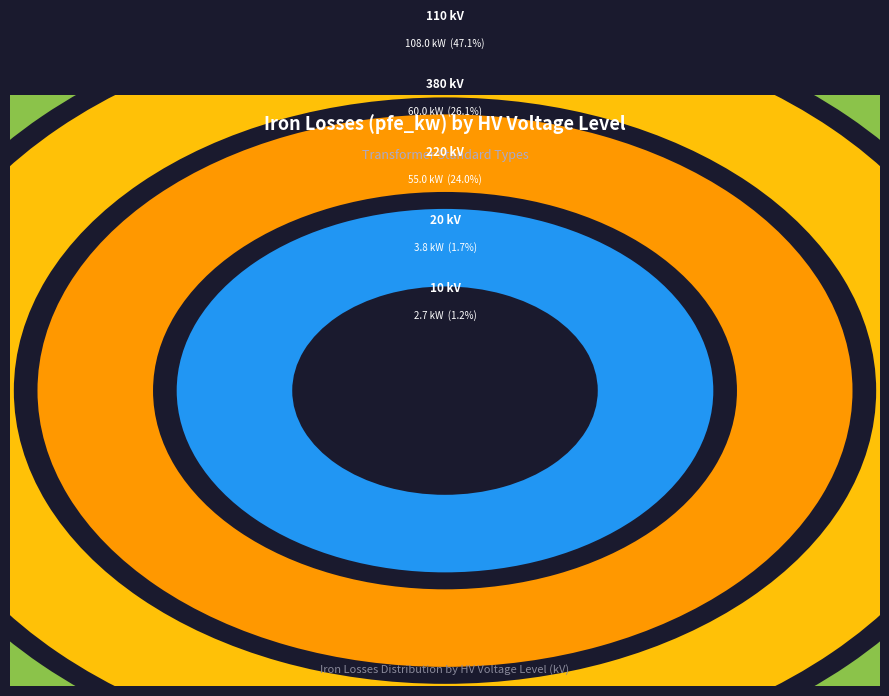

Is it true that 110 is 18% of the pie?

False